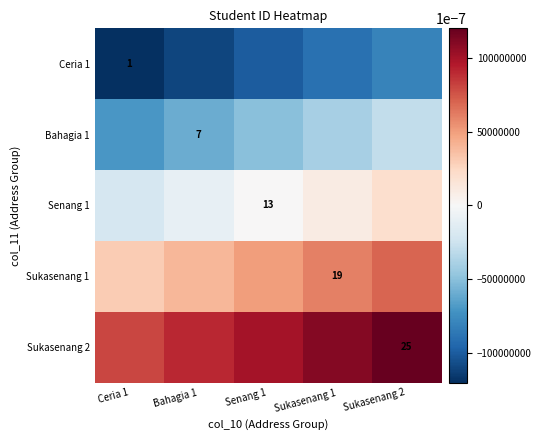

The value of Senang 1 at Senang 1 is 7. True or false?

False